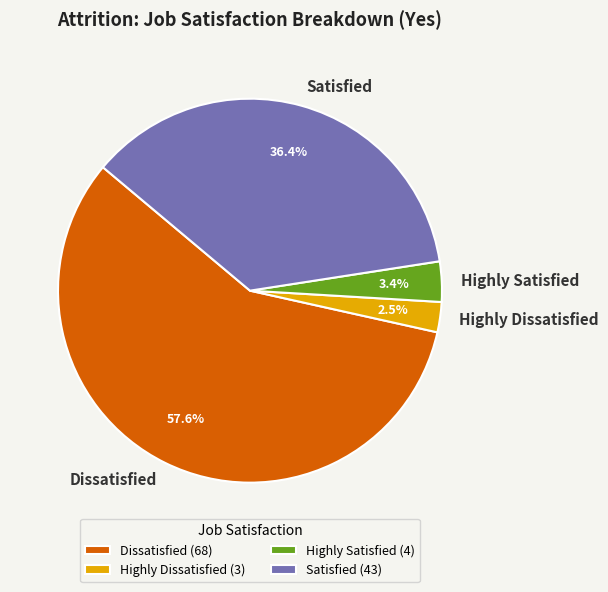

Which category has the smallest portion of the pie?

Highly Dissatisfied